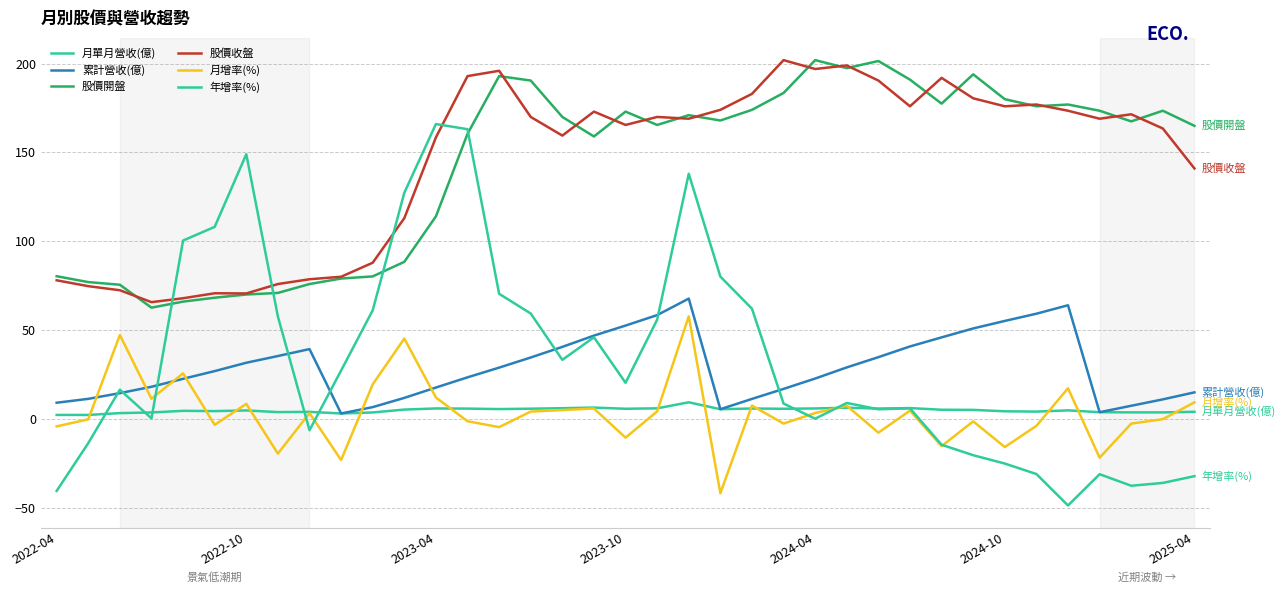

Reading left to right, transcribe all the data shown in this chart.

月單月營收(億): 2.2	2.2	3.2	3.6	4.5	4.3	4.7	3.8	3.9	3.0	3.6	5.2	5.8	5.8	5.5	5.7	6.0	6.3	5.7	5.9	9.3	5.4	5.8	5.7	5.8	6.3	5.8	6.0	5.1	5.0	4.2	4.1	4.8	3.7	3.6	3.6	4.0
累計營收(億): 9.1	11.2	14.5	18.0	22.5	26.9	31.6	35.4	39.3	3.0	6.6	11.8	17.6	23.4	28.8	34.5	40.5	46.9	52.5	58.4	67.7	5.4	11.2	16.9	22.7	28.9	34.7	40.8	45.9	50.9	55.1	59.2	64.0	3.7	7.3	10.9	14.9
股價開盤: 80.3	77.0	75.5	62.6	66.0	68.2	70.0	70.9	75.9	79.0	80.2	88.4	114.0	160.5	193.0	190.5	170.0	159.0	173.0	165.5	171.0	168.0	174.0	183.5	202.0	197.5	201.5	191.0	177.5	194.0	180.0	176.0	177.0	173.5	167.5	173.5	165.0
股價收盤: 78.0	74.7	72.4	65.7	67.9	70.7	70.6	75.9	78.6	80.0	87.9	113.0	158.5	193.0	196.0	170.0	159.5	173.0	165.5	170.0	169.0	174.0	183.0	202.0	197.0	199.0	190.5	176.0	192.0	180.5	176.0	177.0	173.5	169.0	171.5	163.5	141.0
月增率(%): -4.3	-0.3	47.2	11.3	25.6	-3.4	8.4	-19.6	3.2	-23.2	19.4	45.2	12.0	-1.4	-4.7	4.1	4.9	5.8	-10.6	4.2	57.7	-41.9	7.4	-2.7	3.2	7.4	-7.8	4.6	-15.4	-1.4	-15.9	-4.0	17.2	-21.9	-2.7	-0.2	9.3
年增率(%): -40.6	-13.7	16.4	0.3	100.4	108.1	149.0	57.6	-6.4	27.2	61.1	127.3	166.0	163.1	70.4	59.3	33.2	45.9	20.3	55.8	138.0	80.1	62.0	8.6	0.1	8.9	5.4	5.9	-14.6	-20.5	-25.2	-31.1	-48.8	-31.2	-37.7	-36.1	-32.3